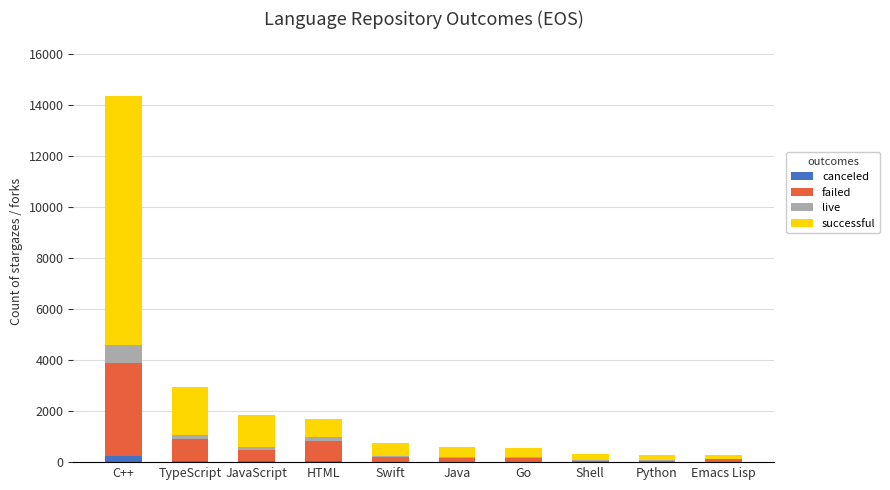

How many distinct data groups are displayed?

4